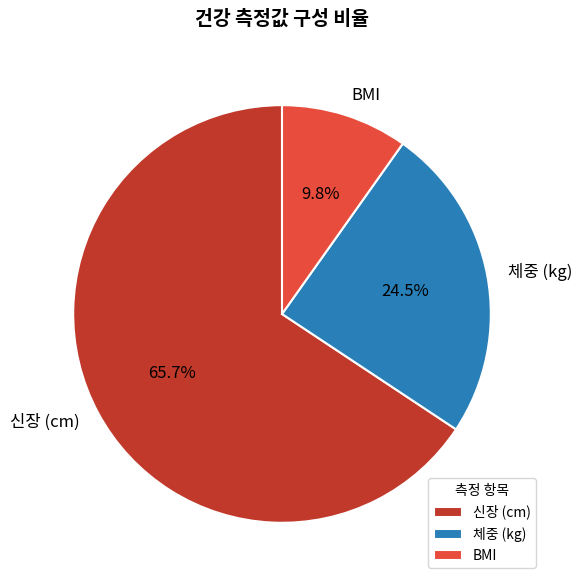

Between BMI and 체중 (kg), which is larger?

체중 (kg)